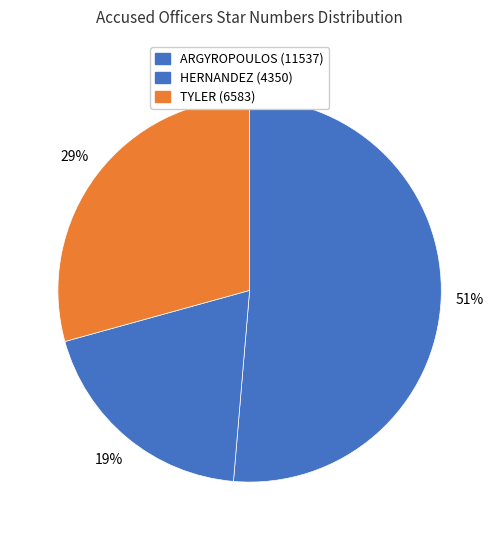

Is it true that ARGYROPOULOS is 51% of the pie?

True